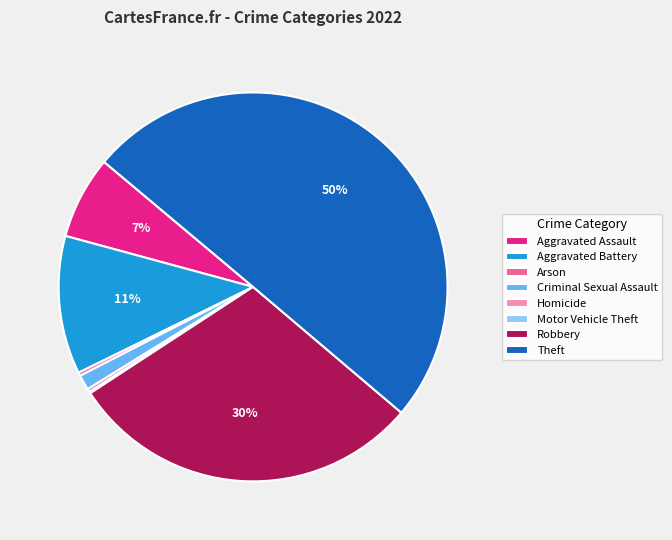

Which category has the biggest portion of the pie?

Theft